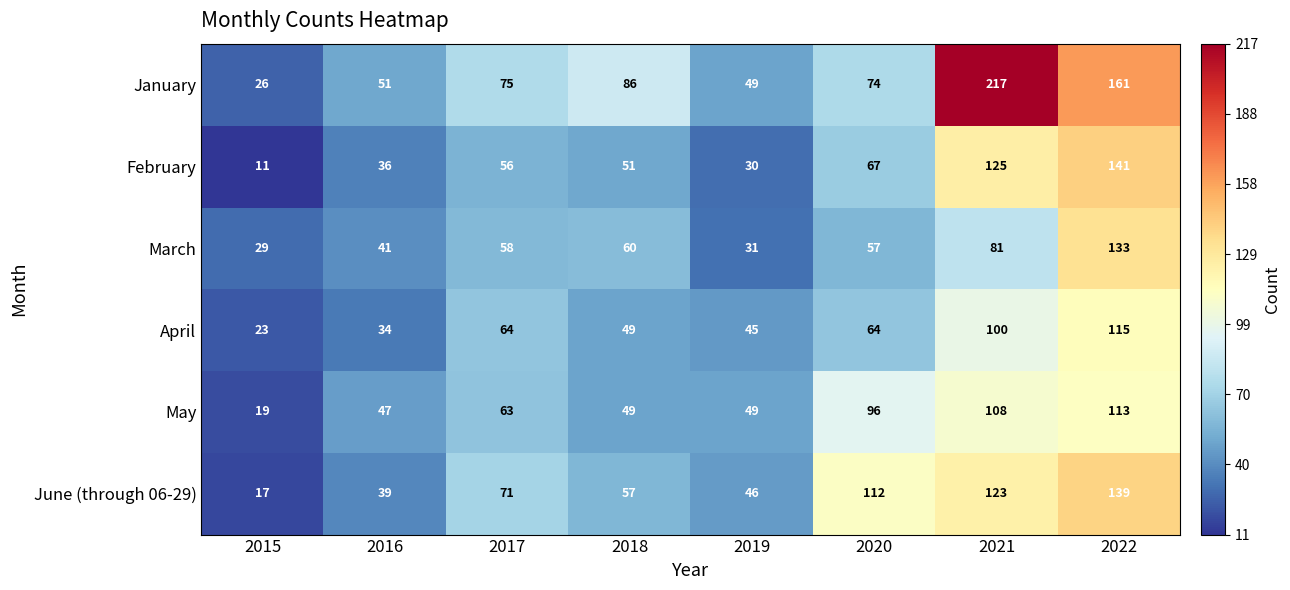

Is it true that March equals 58 at 2017?

True